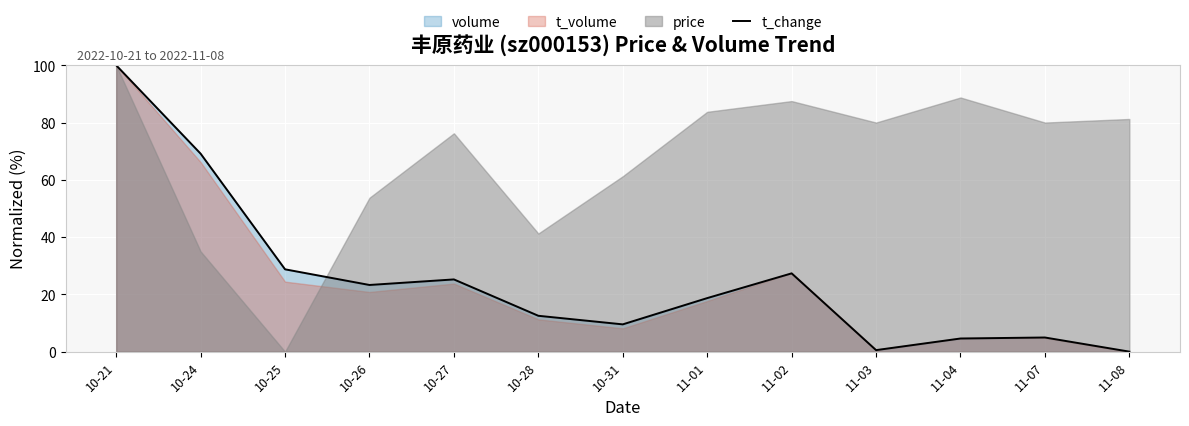

What is the difference between the values at 11-07 and 10-21?

95.1